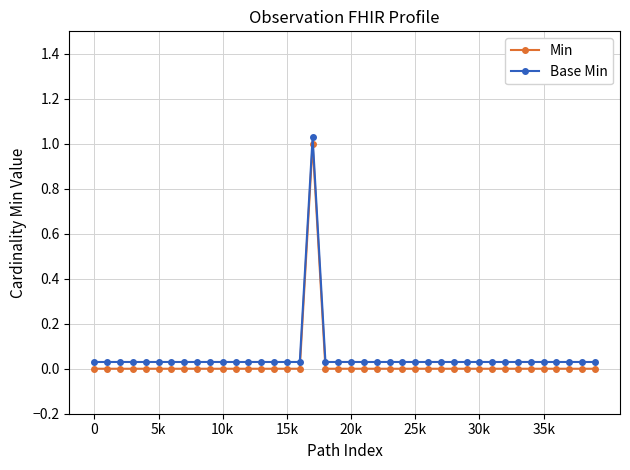

True or false: Min and Base Min cross at least once.

False